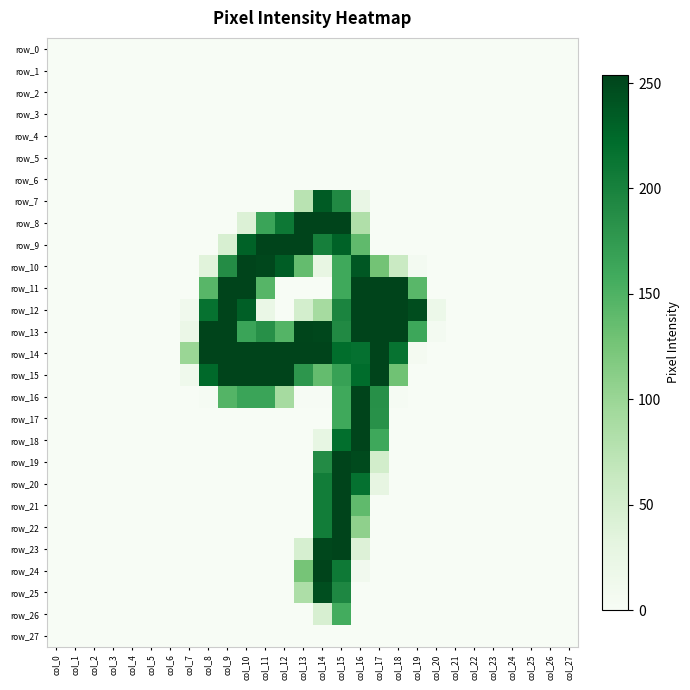

Rank the series at col_2 from highest to lowest value.

row_0, row_1, row_2, row_3, row_4, row_5, row_6, row_7, row_8, row_9, row_10, row_11, row_12, row_13, row_14, row_15, row_16, row_17, row_18, row_19, row_20, row_21, row_22, row_23, row_24, row_25, row_26, row_27